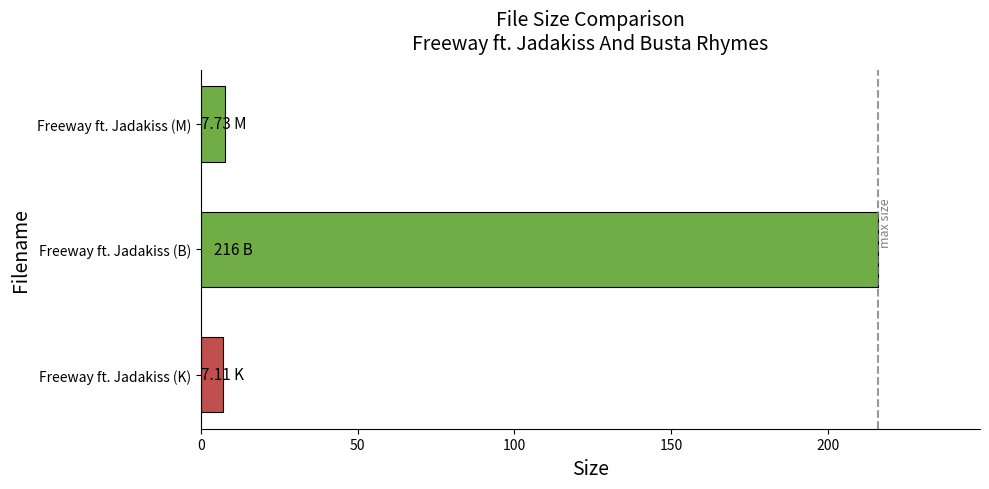

Approximately how many times larger is the value at Freeway ft. Jadakiss (B) compared to Freeway ft. Jadakiss (M)?

27.9